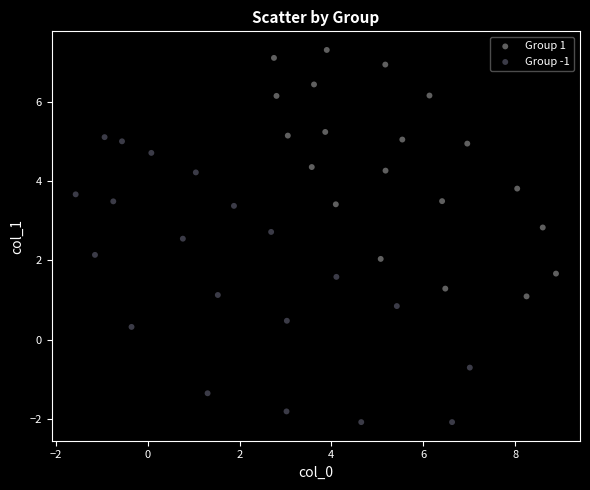

Which series contains the highest Y value?

Group 1